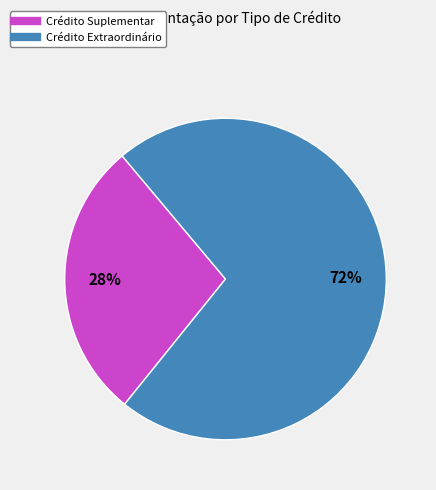

Which slice is the smallest?

Crédito Suplementar